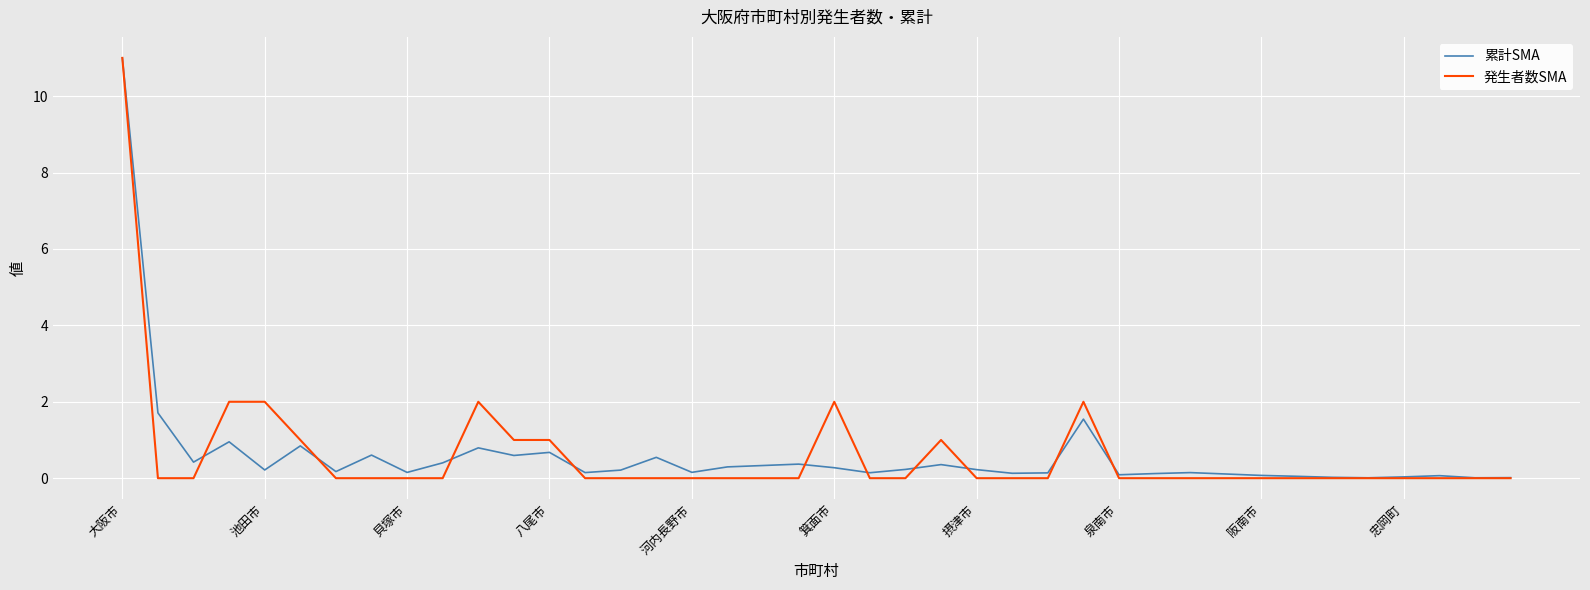

Which series has the largest range (max minus min)?

発生者数SMA